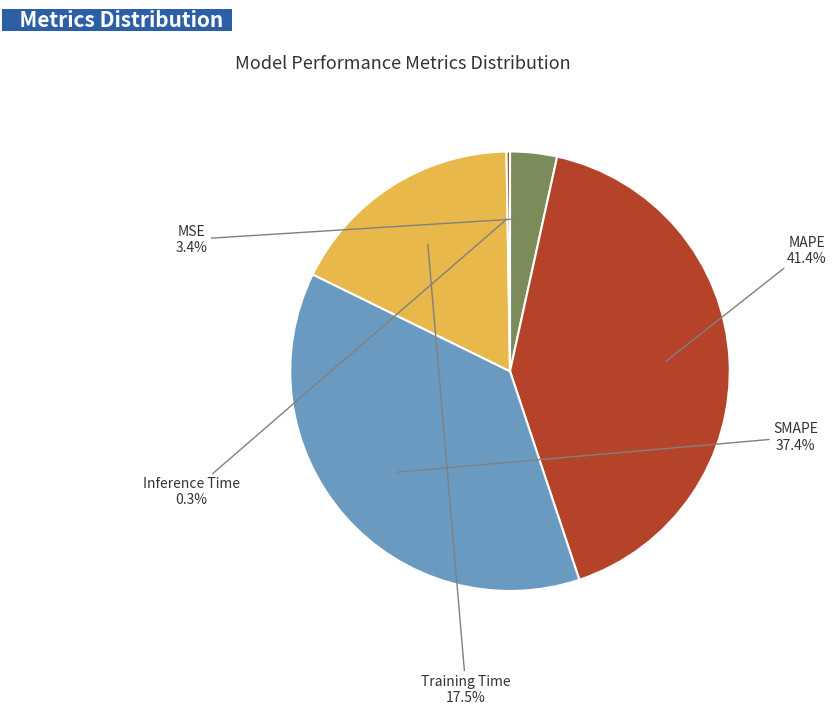

To the nearest percent, what percentage of the pie is MSE?

3%